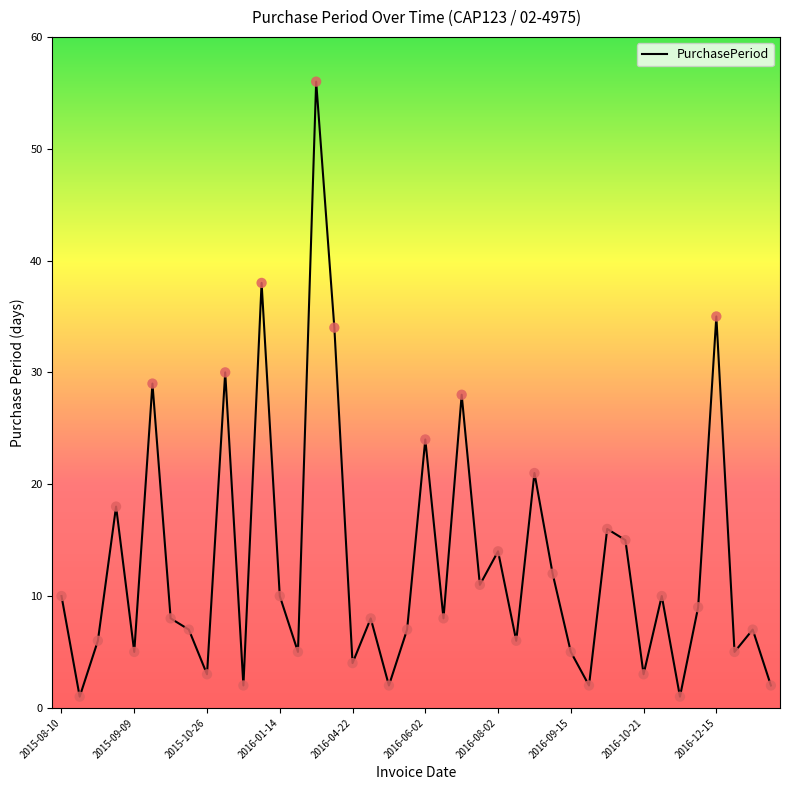

What is the greatest value displayed?

56